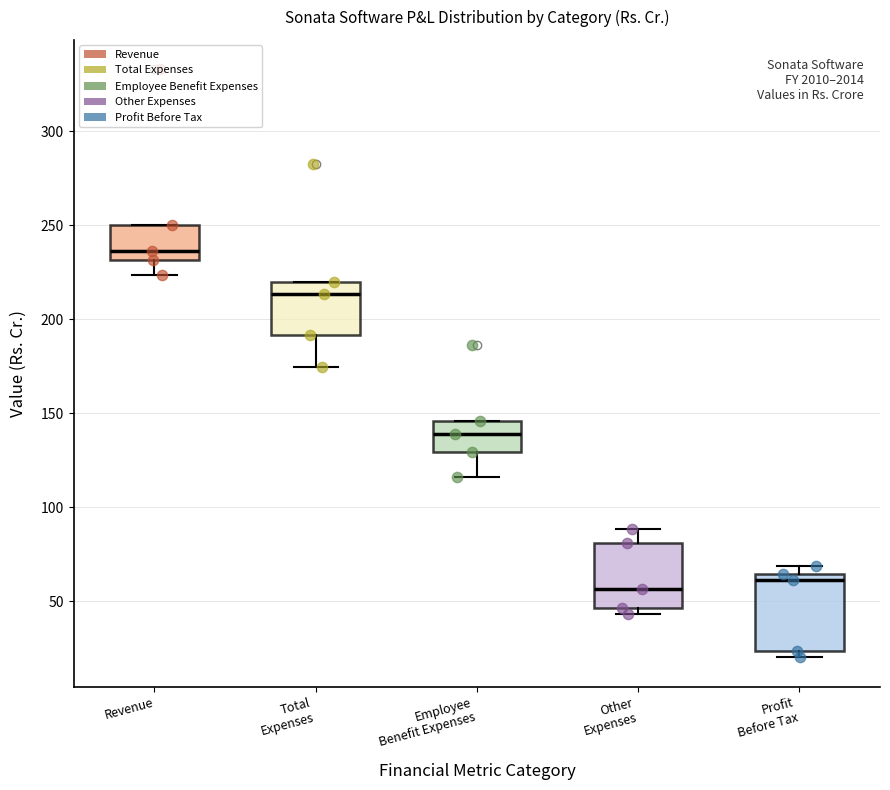

Reading left to right, read every box against the y-axis: the position of its median line, the range the box covers, and the ends of its whiskers. The values are not printed on the chart, so give them approximately, as read against the axis.

Revenue: median 235, box 230 to 250, whiskers 225 to 250
Total Expenses: median 215, box 190 to 220, whiskers 175 to 220
Employee Benefit Expenses: median 140, box 130 to 145, whiskers 115 to 145
Other Expenses: median 55, box 45 to 80, whiskers 45 (just below the box's lower edge) to 90
Profit Before Tax: median 60, box 25 to 65, whiskers 20 to 70